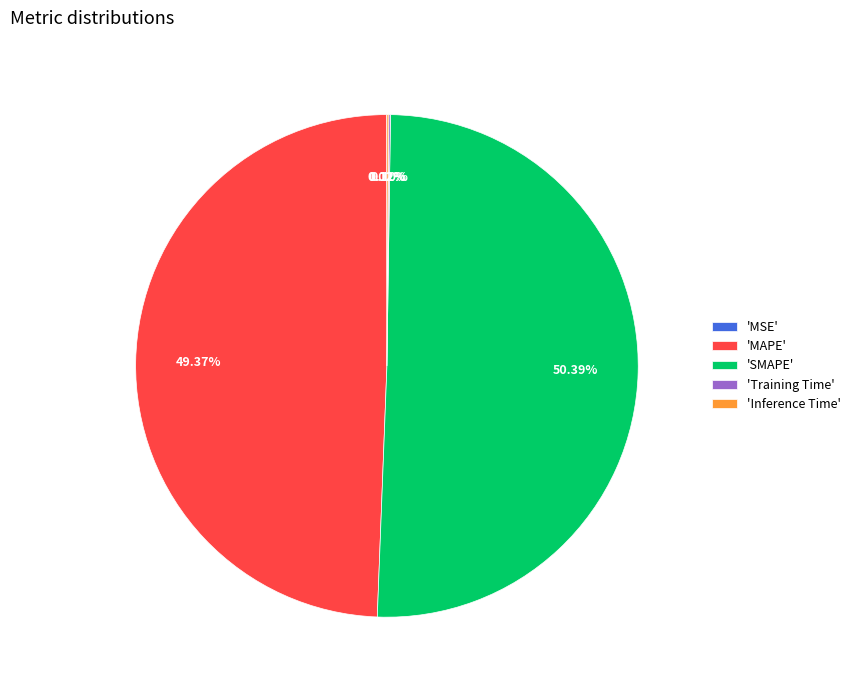

Does 'SMAPE' represent more than half of the total?

Yes